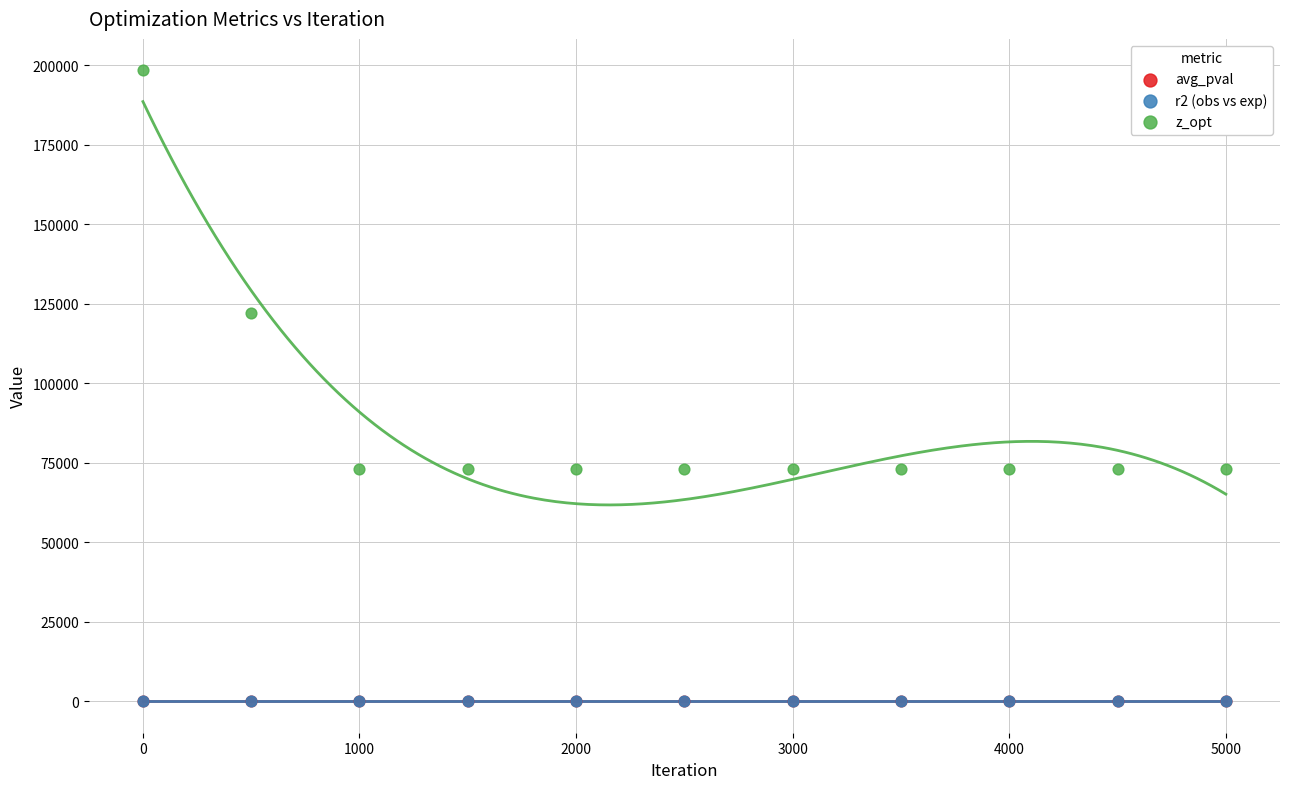

What are all the series names shown in the legend?

avg_pval, r2 (obs vs exp), z_opt